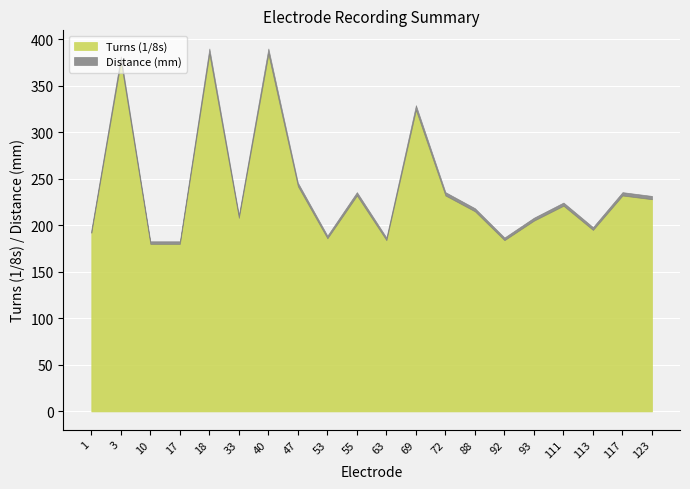

What are all the series names shown in the legend?

Turns (1/8s), Distance (mm)